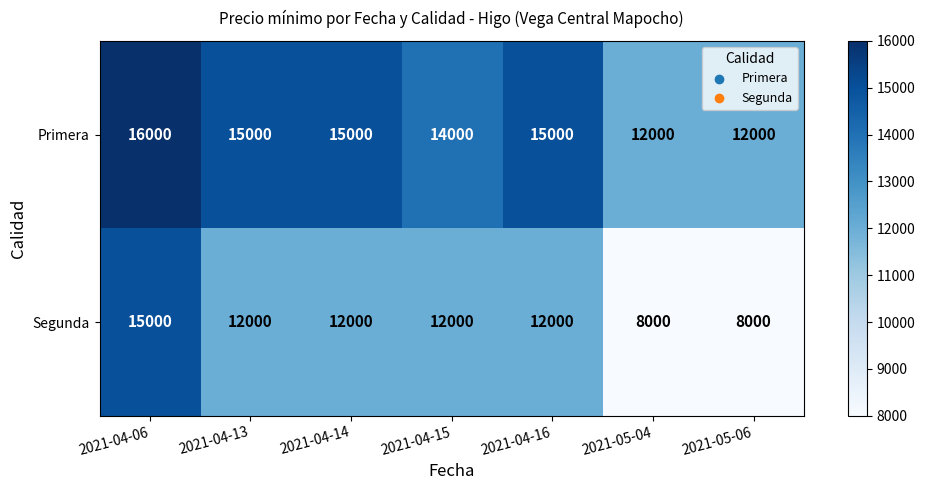

Which series has the widest spread of values?

Segunda